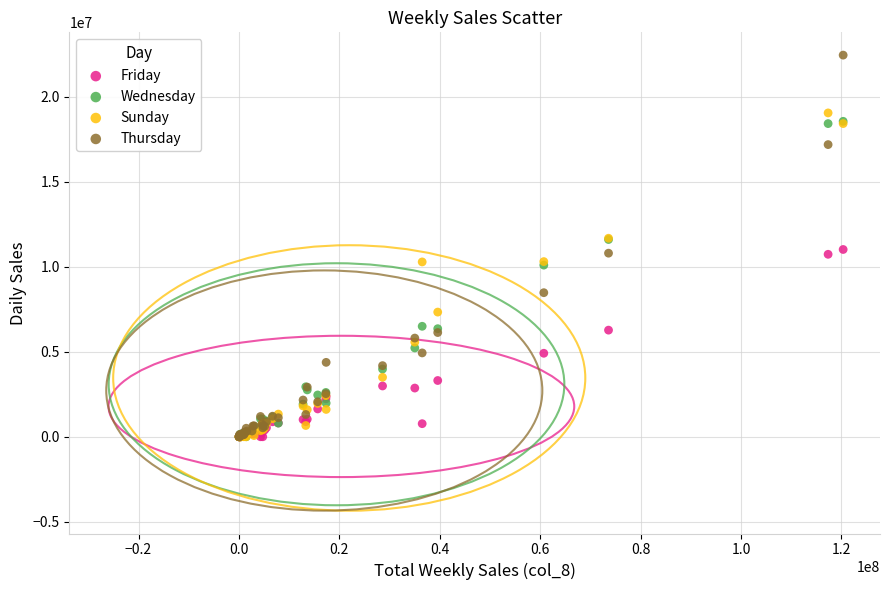

Which series has the widest spread of Y values?

Thursday